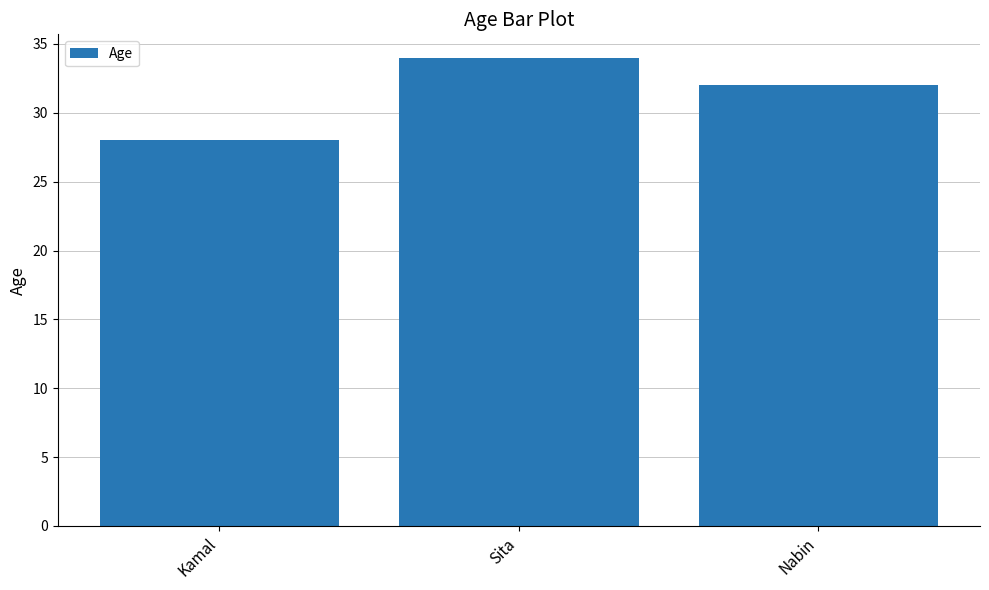

Reading left to right, list all the values displayed in this chart.

Kamal=28	Sita=34	Nabin=32